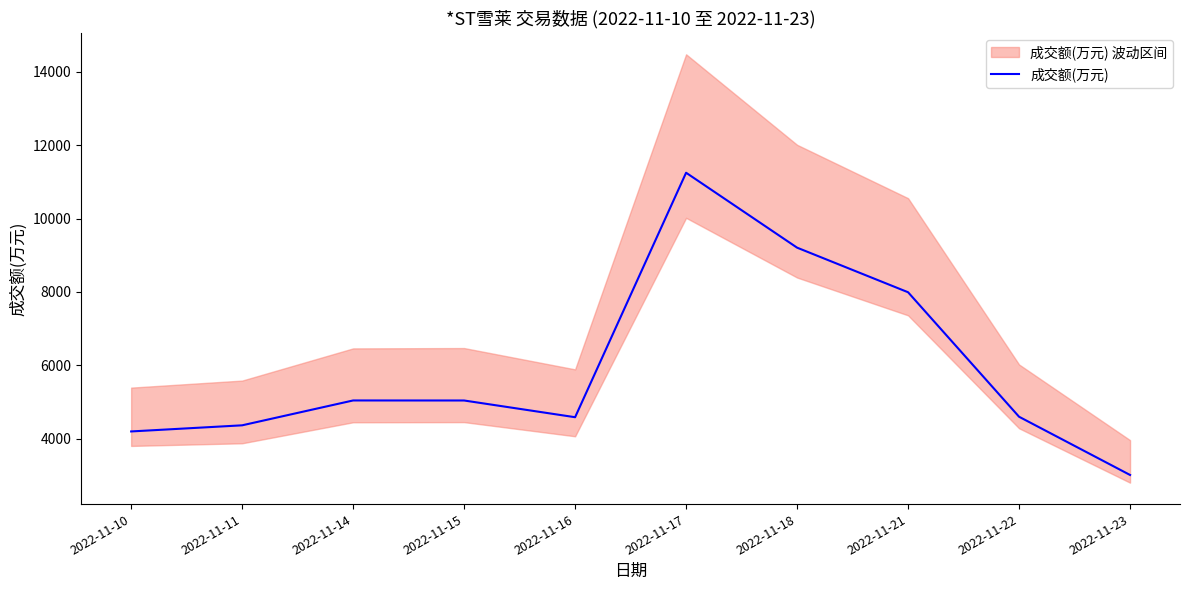

How many points are higher than both their immediate neighbors (excluding endpoints)?

2